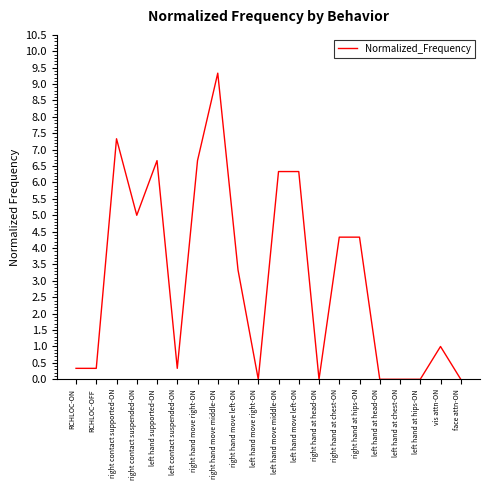

The chart shows a value of 5.0 at right contact suspended-ON. True or false?

True